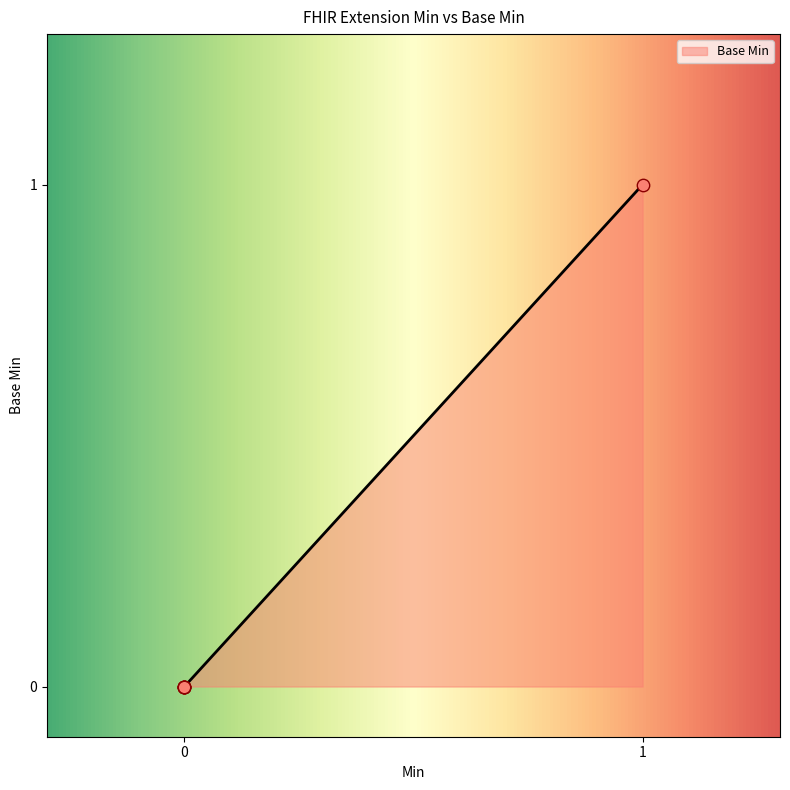

What is the change in value from Extension to Extension.url?

+1